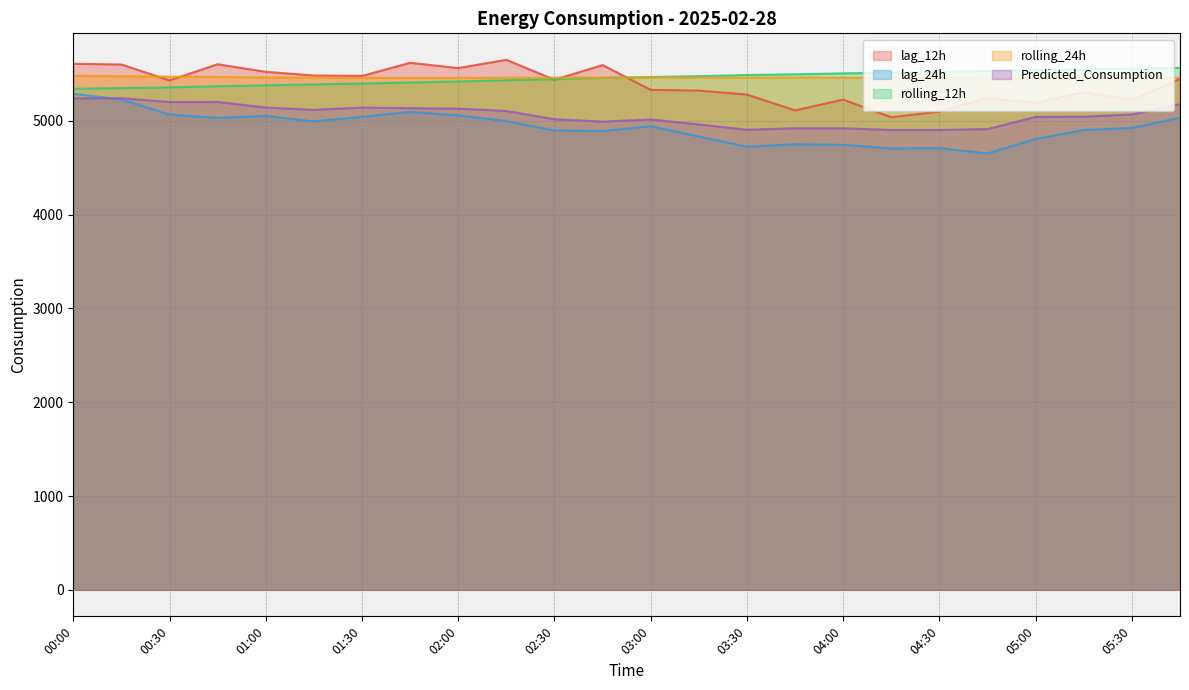

Which has a higher value, 05:45 or 01:00?

01:00